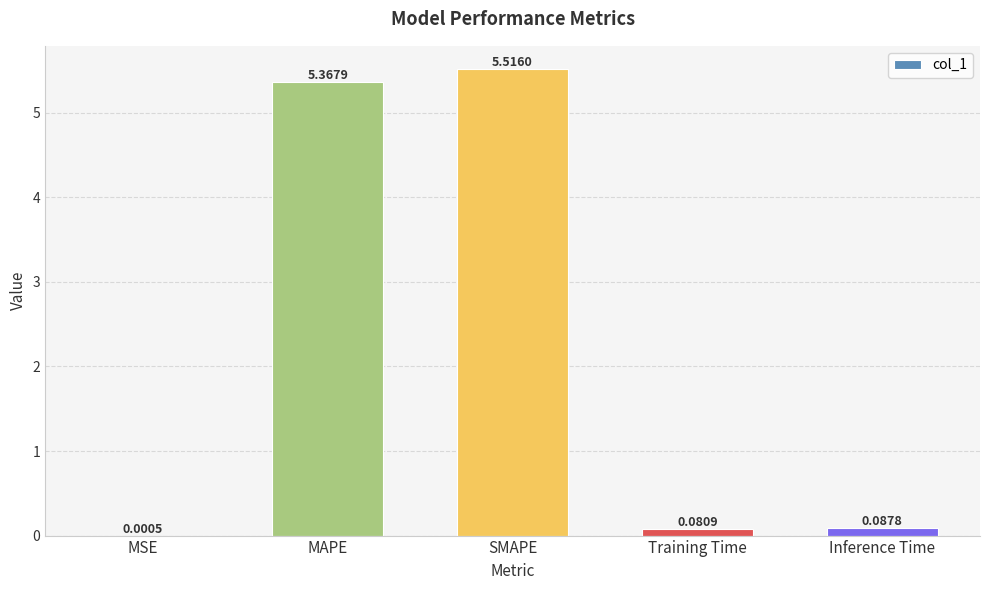

What is the ratio of the value at SMAPE to the value at MAPE?

1.0